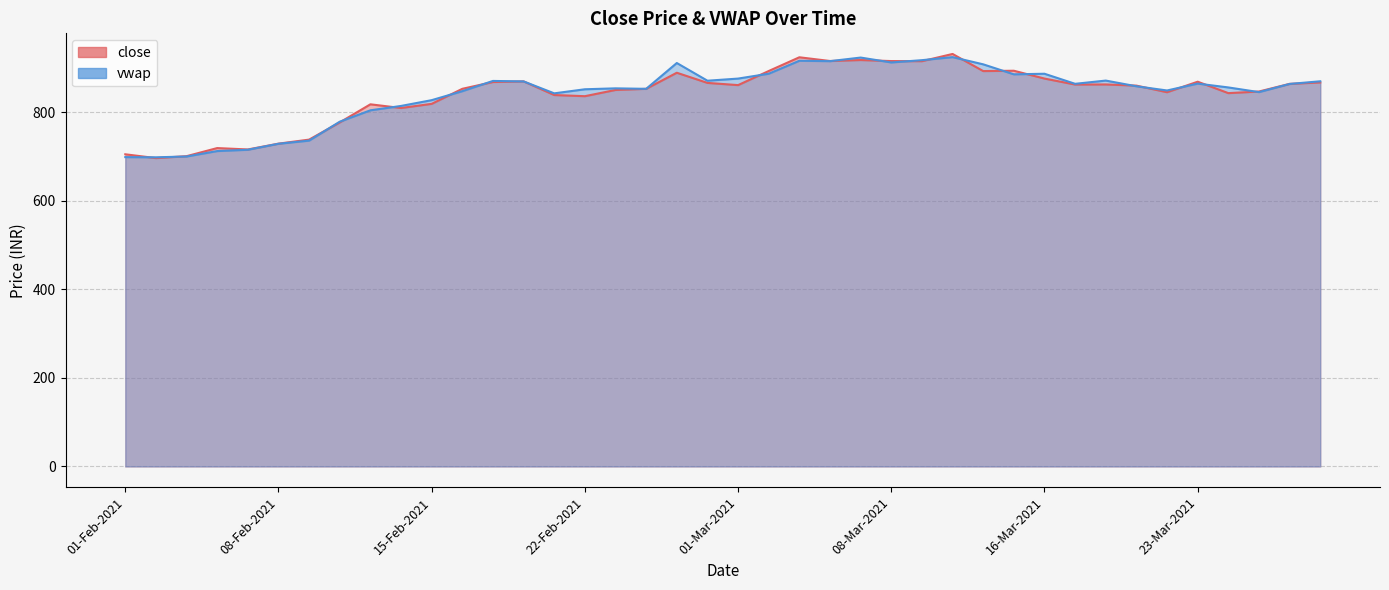

What is the sum of the vwap values at 26-Feb-2021 and 18-Feb-2021?

1740.5